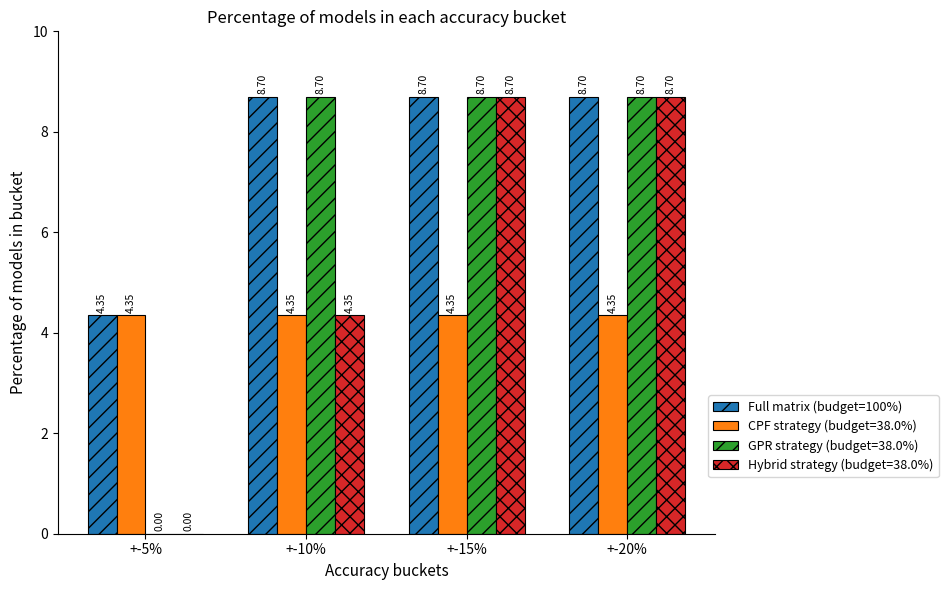

What is the total value across all series at +-5%?

8.7